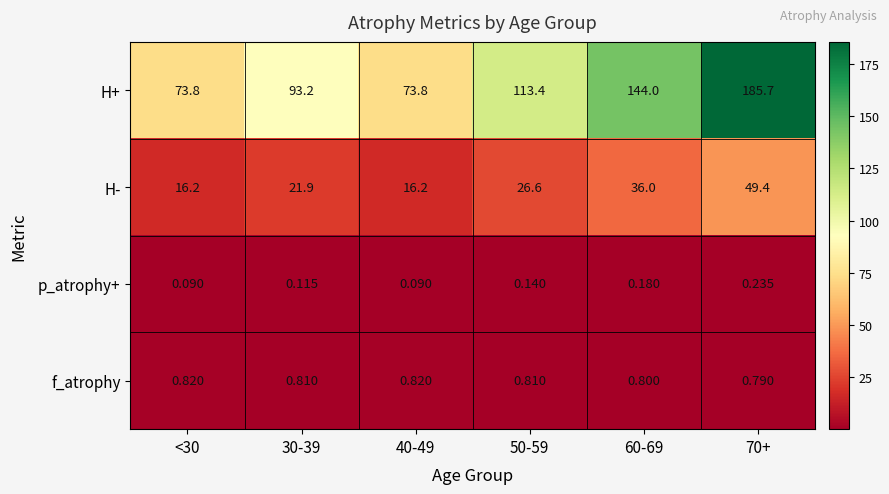

Is the value of p_atrophy+ at 40-49 greater than the value of H+ at 60-69?

No